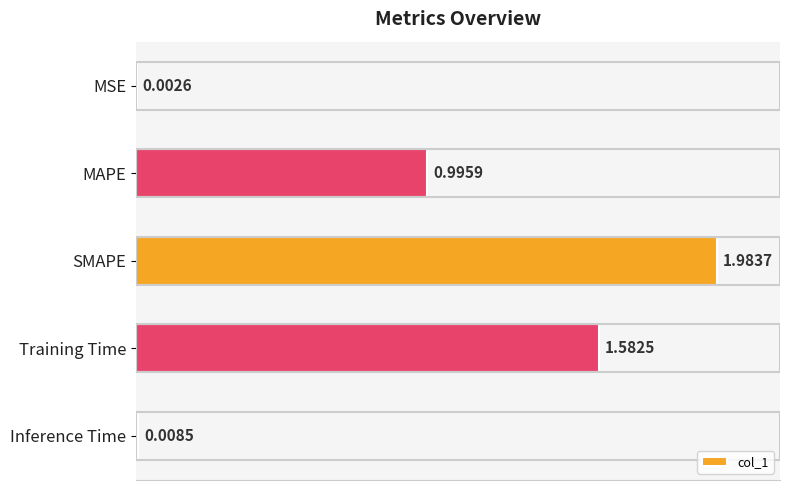

Where is the data nearest to the value 0?

MSE